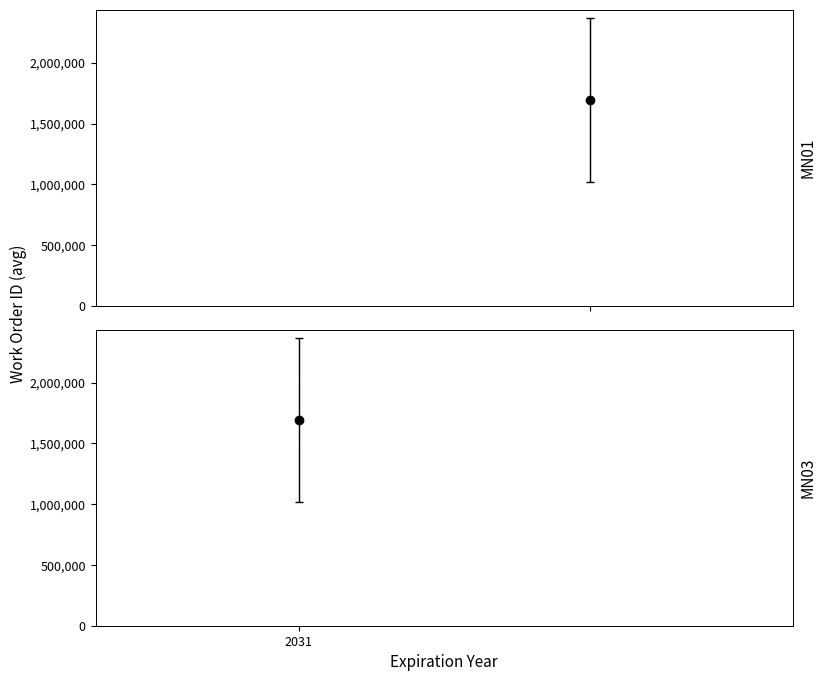

What is the total value across all series at 04/01/2031?

1692265